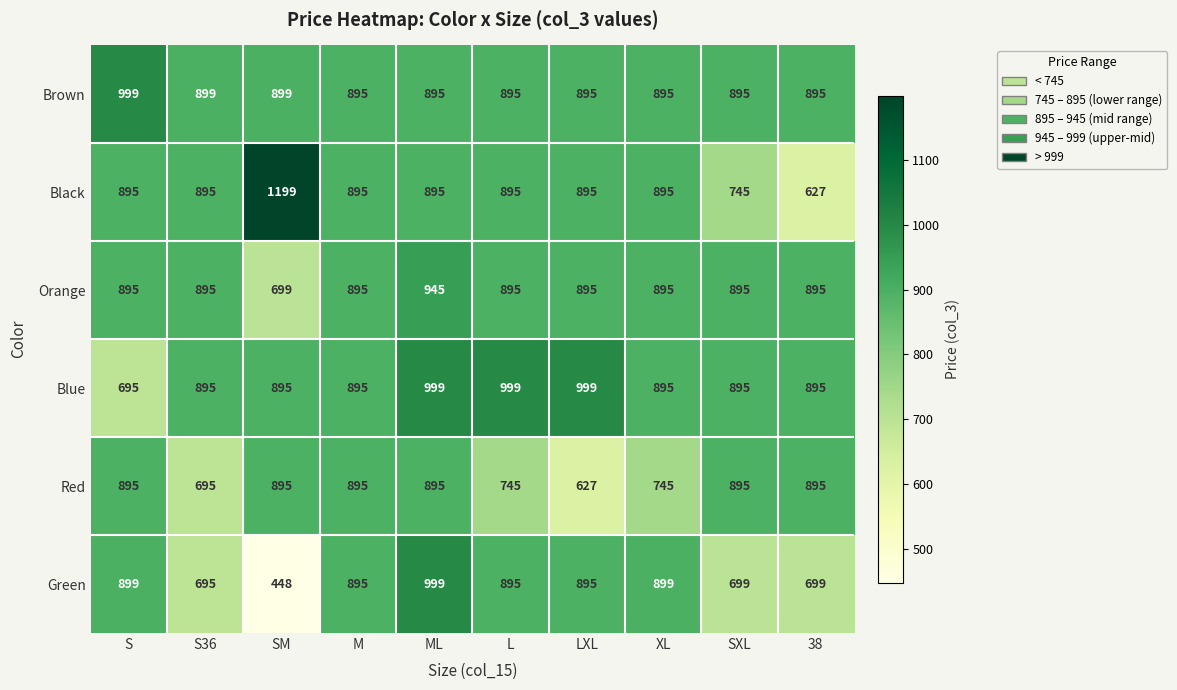

What is the spread (max minus min) of values at SXL?

196